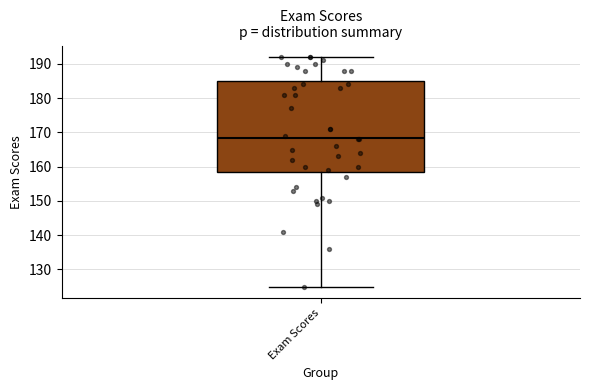

Read this box plot against the y-axis: the position of the median line, the range covered by the box, and the ends of both whiskers. The values are not printed on the chart, so give them approximately, as read against the axis.

median 169, box 159 to 185, whiskers 125 to 192